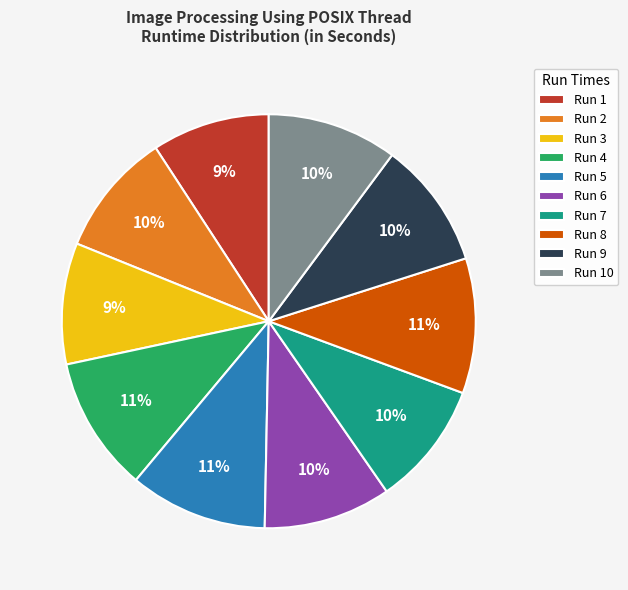

Which has a higher value, Run 1 or Run 9?

Run 9